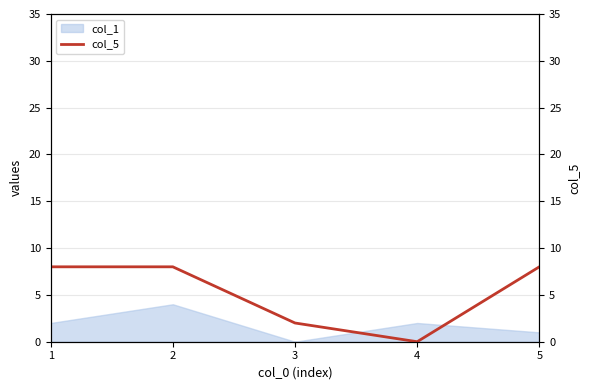

What is the greatest value displayed?

8